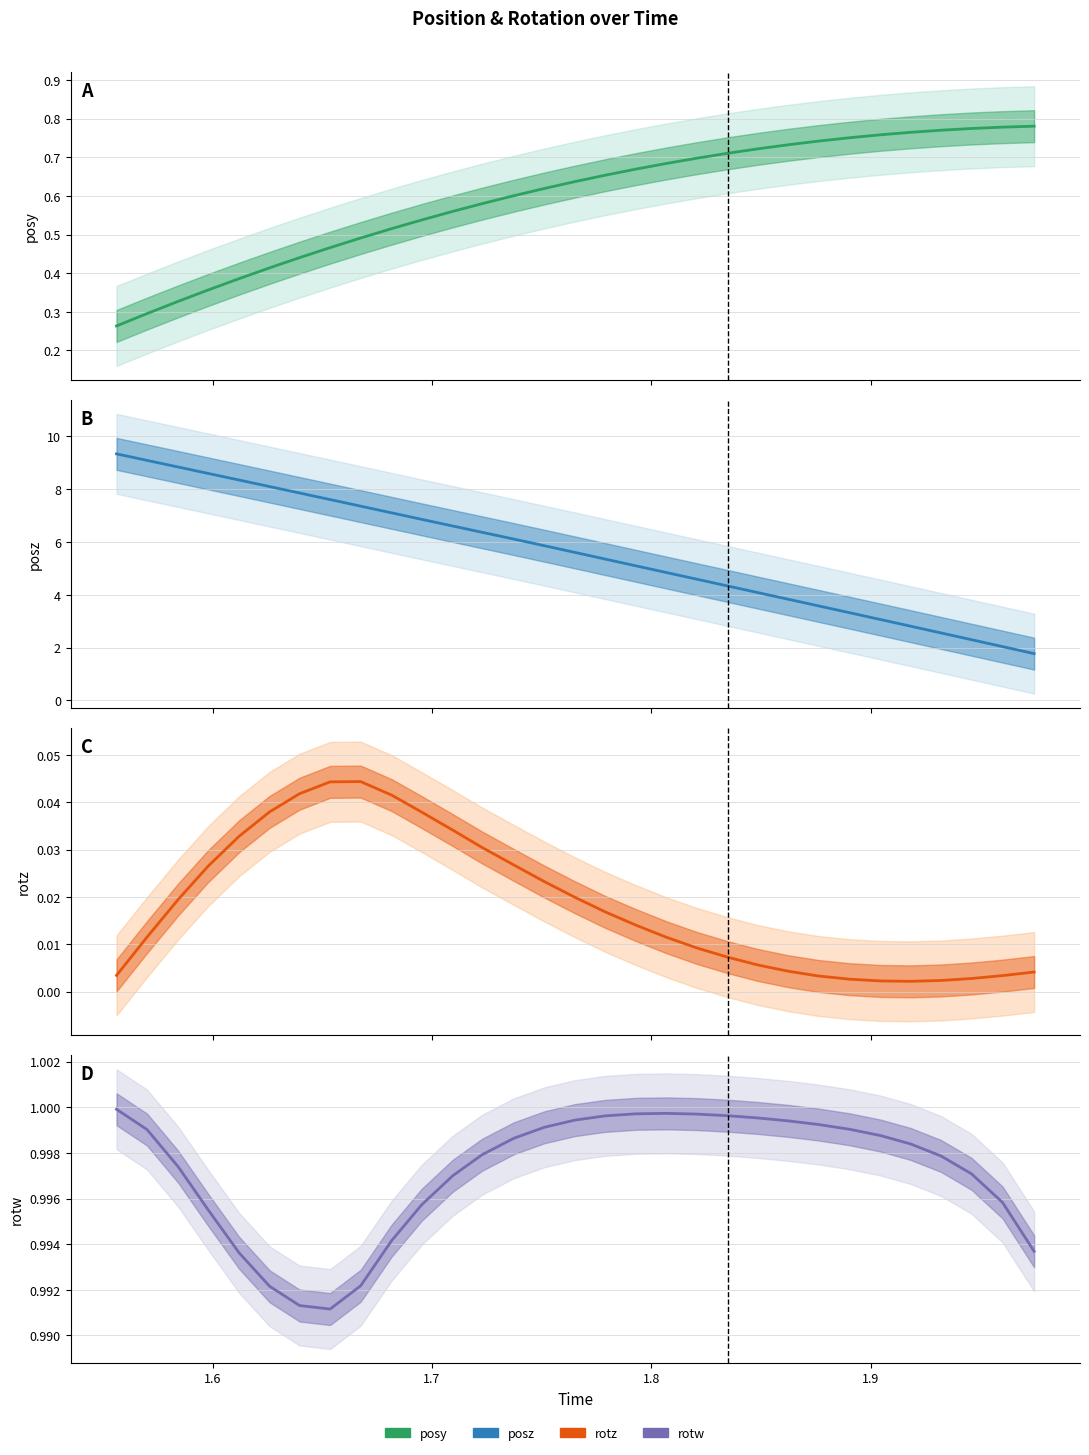

Rank the series by their maximum value, from lowest to highest.

rotz, posy, rotw, posz